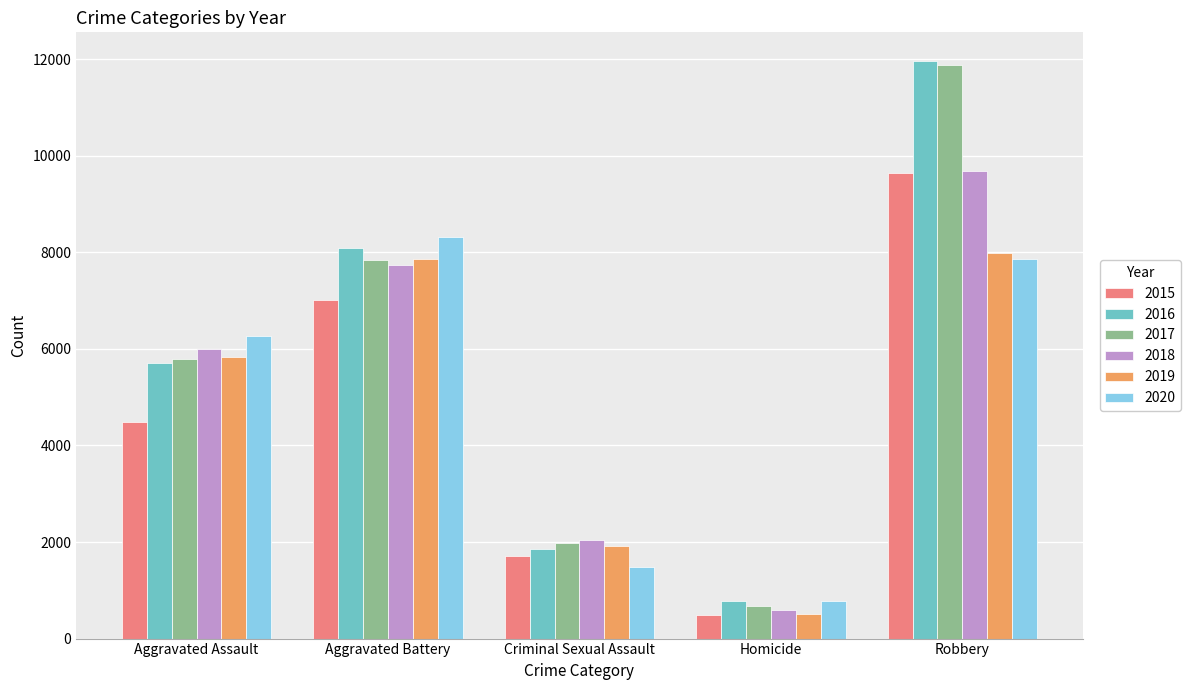

Where is 2015 nearest to the value 5067?

Aggravated Assault